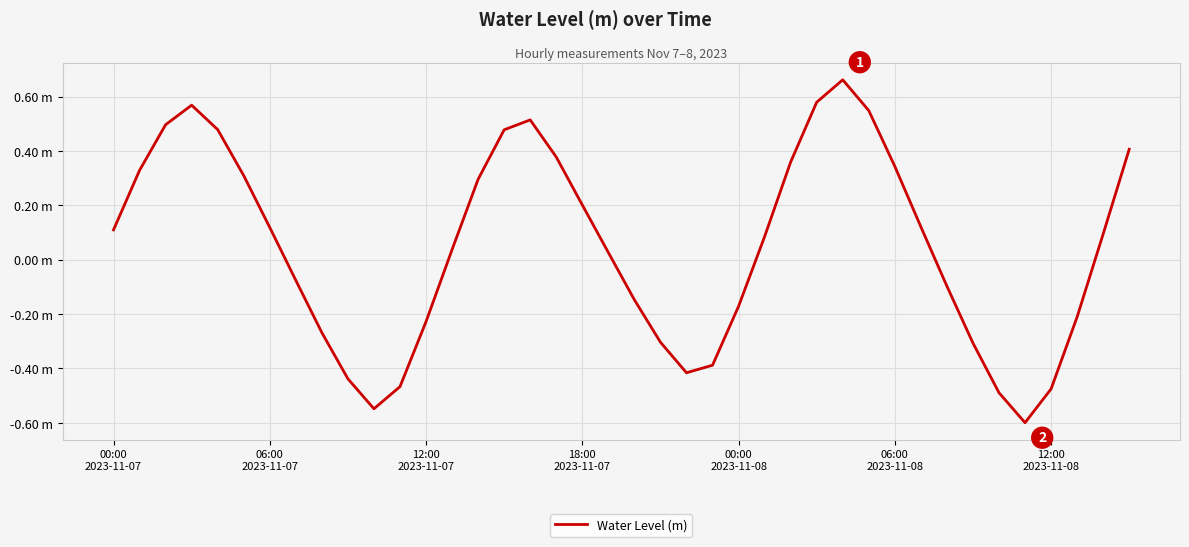

Is this an area chart (filled region under the line)?

No